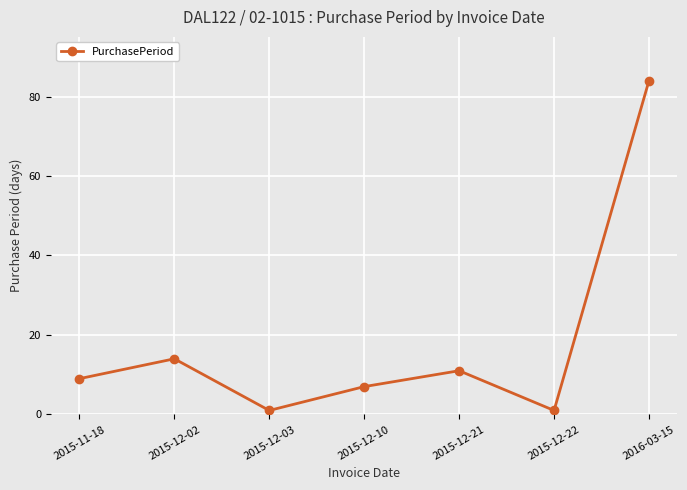

True or false: the data shows 1 at 2015-12-22.

True